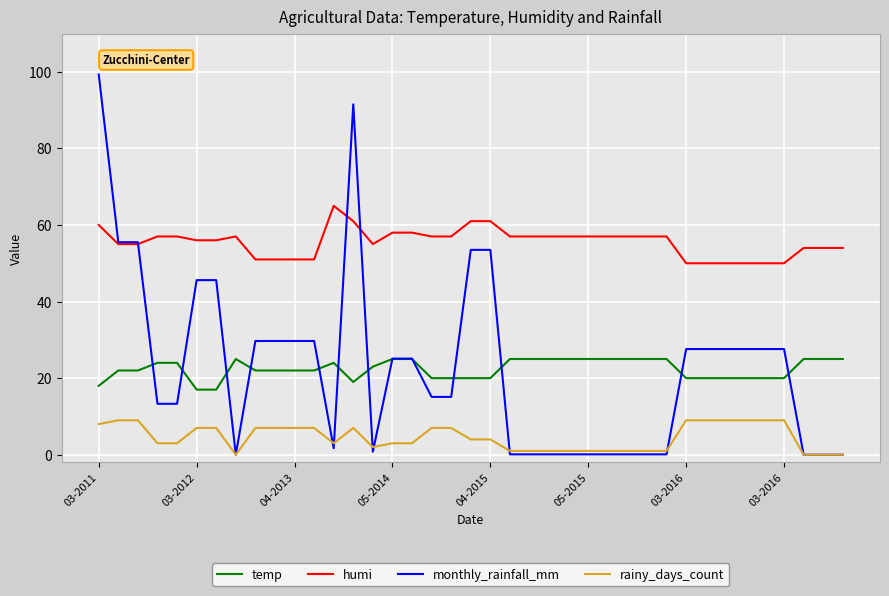

What is the difference between the second highest and second lowest values in the humi series?

11.0